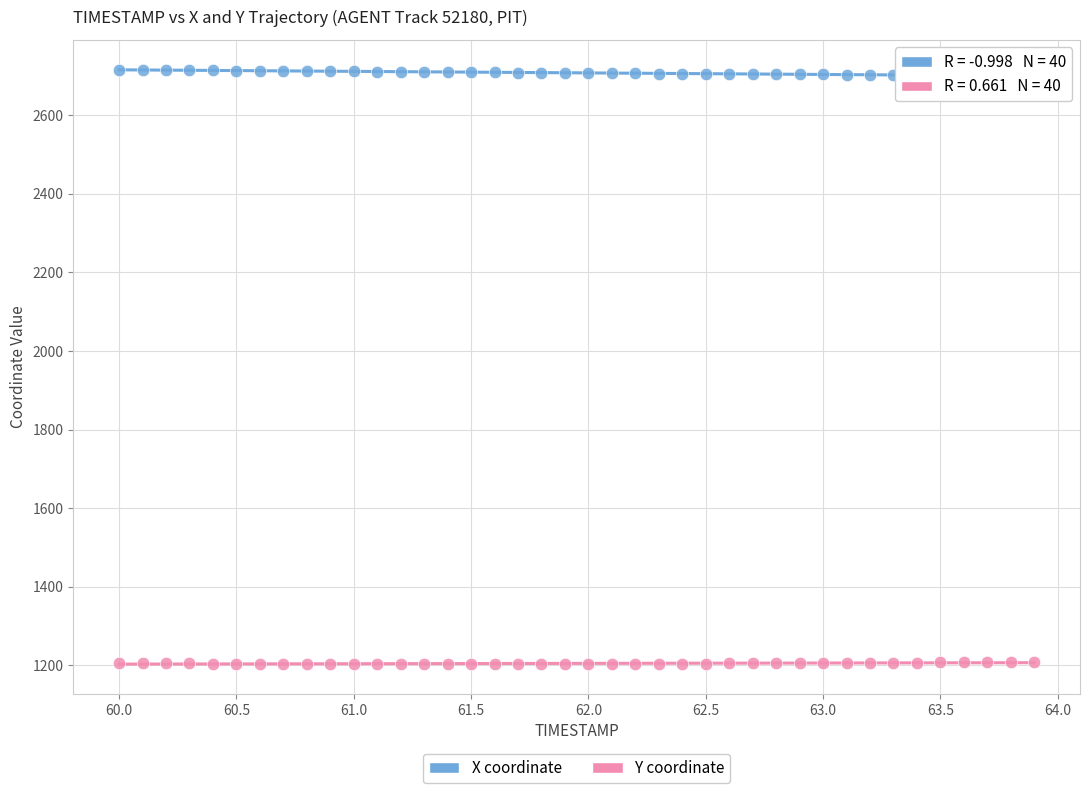

Which series contains the lowest Y value?

Y coordinate